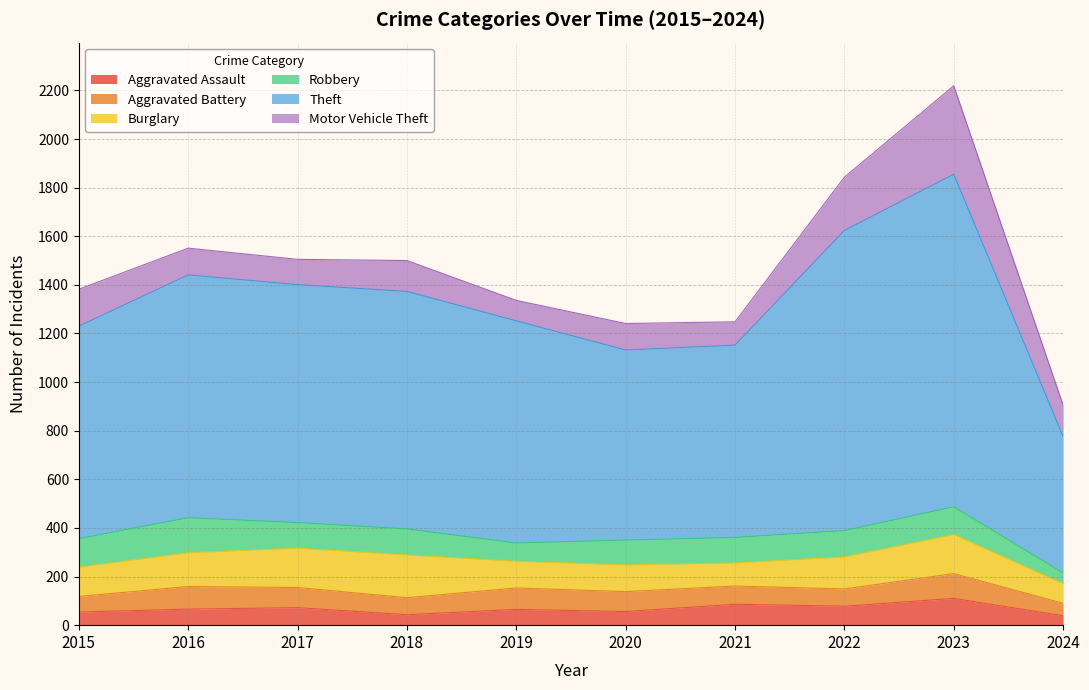

The Aggravated Assault series shows 43 at 2018. True or false?

True